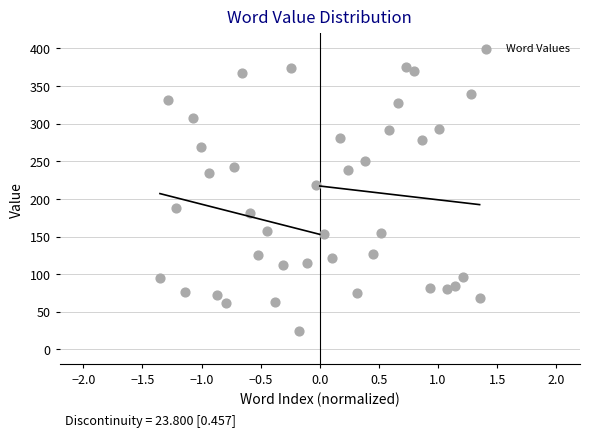

What Y value in the scatter plot is closest to 199?

188